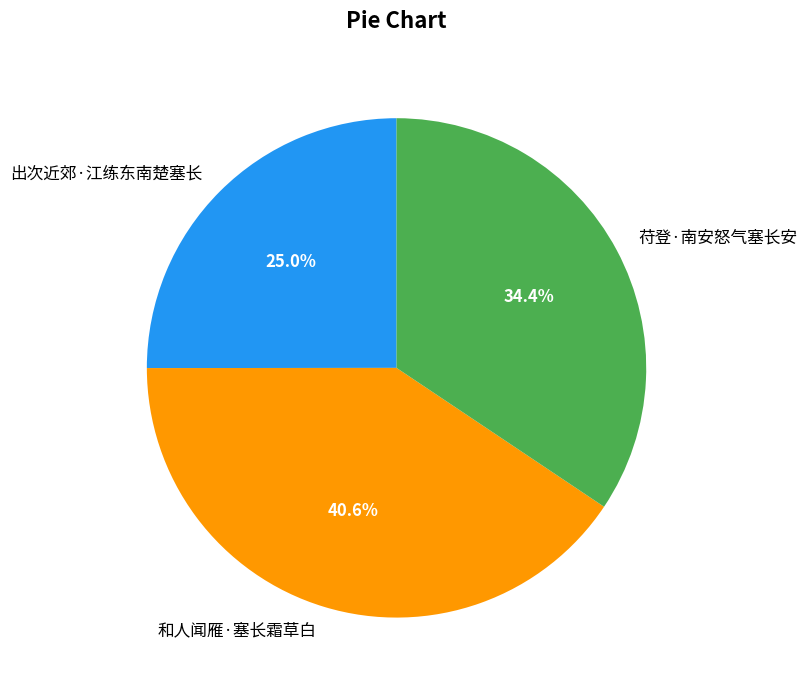

Is the sum of 苻登·南安怒气塞长安 and 和人闻雁·塞长霜草白 greater than half?

Yes